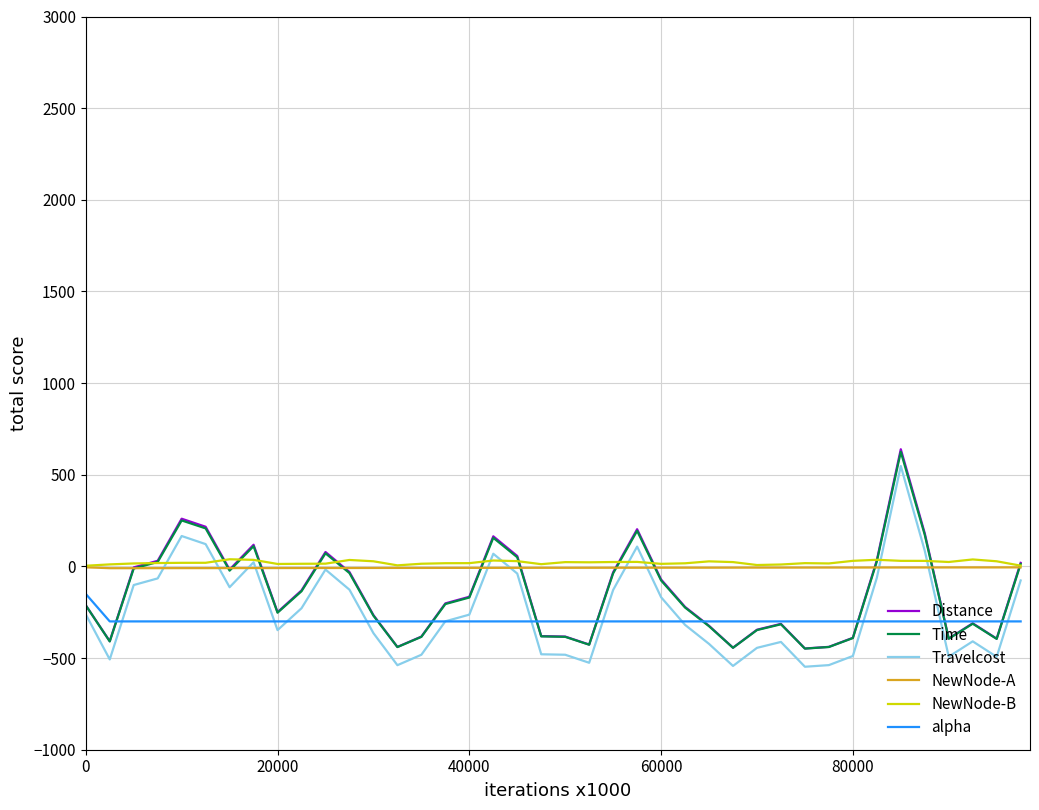

Which series has the widest spread of values?

Travelcost